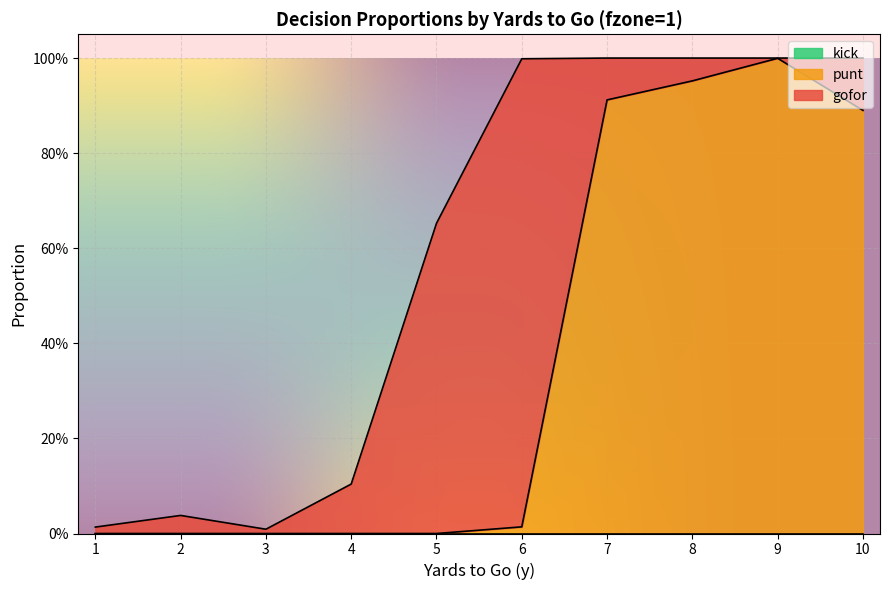

Between 3 and 5, which series saw the biggest shift?

gofor